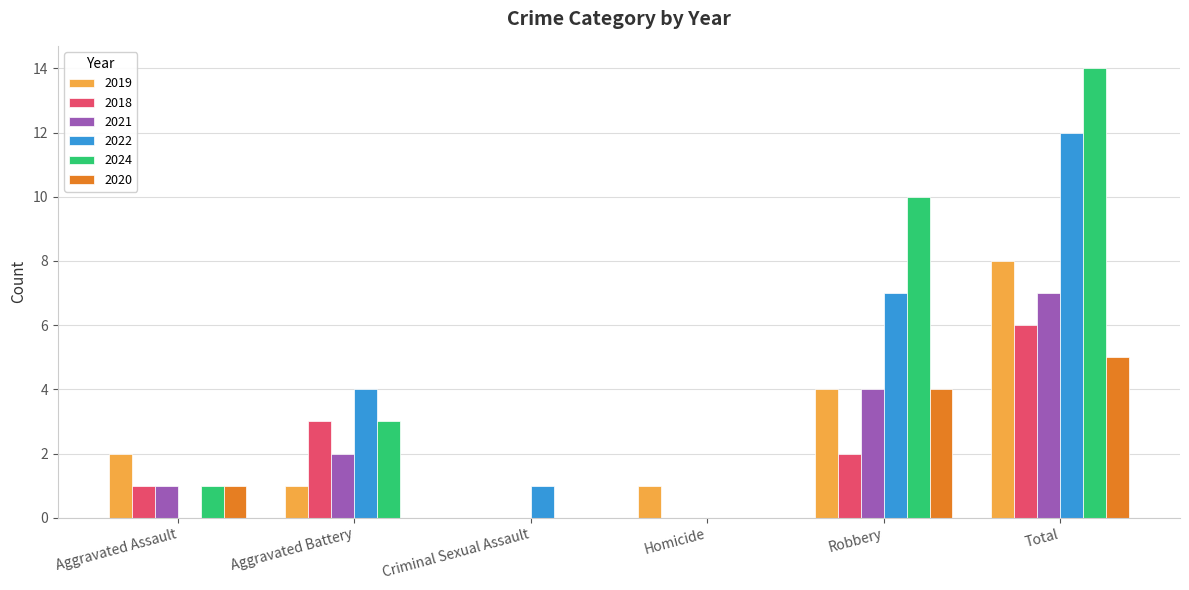

What is the greatest value displayed?

14